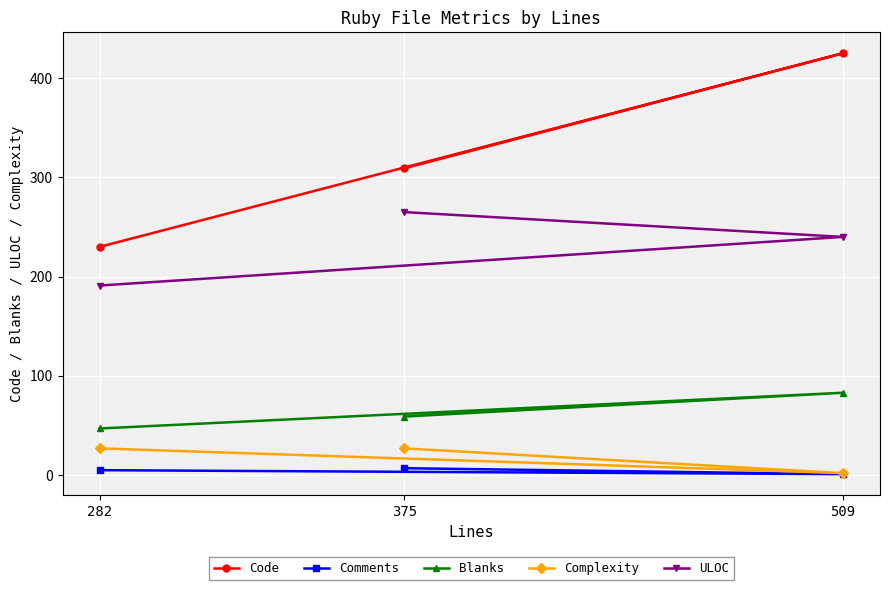

True or false: Comments has a value of 5 at 282.

True